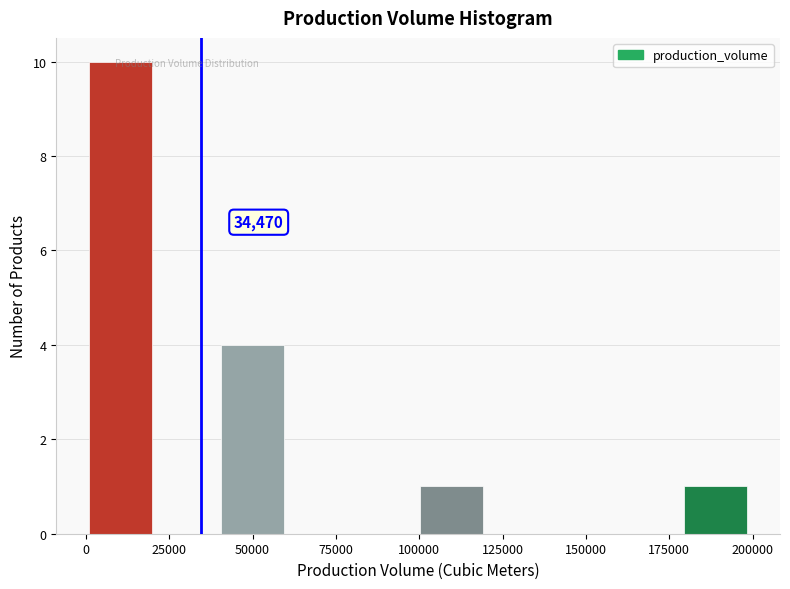

Read against the x-axis, roughly where is the centre of the tallest bar?

10000